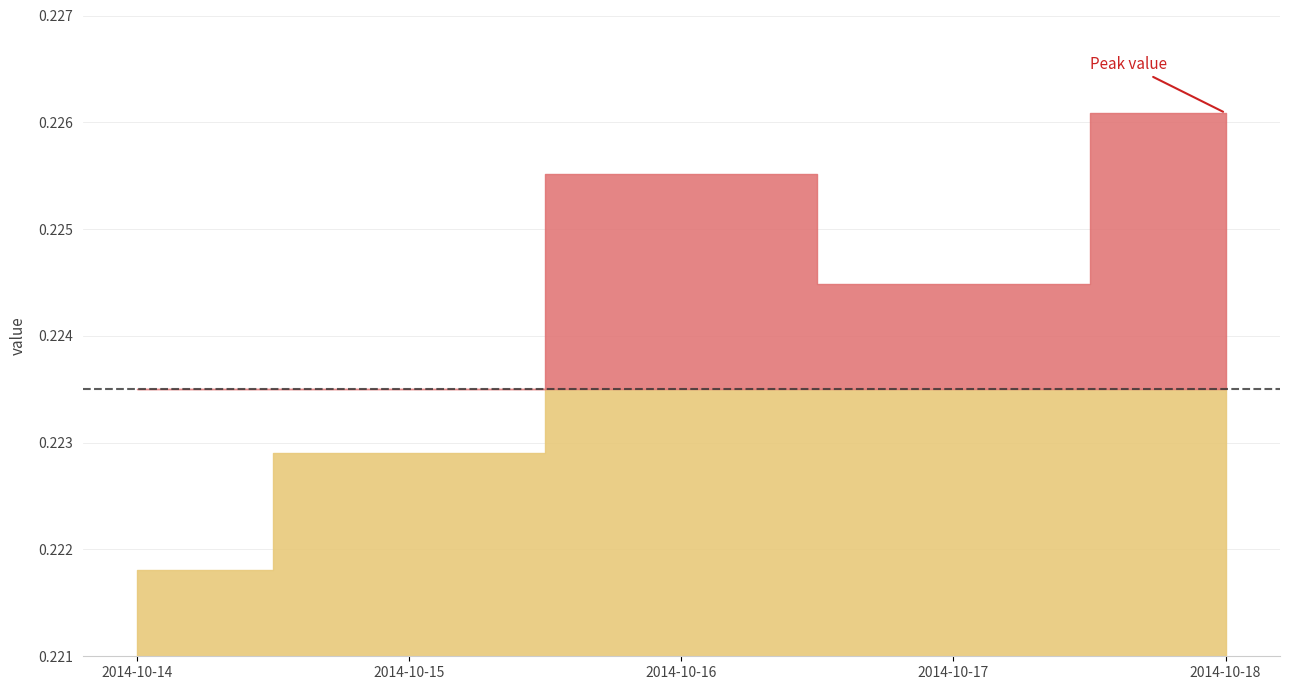

Is it true that the value at 2014-10-15 is 0.2?

True